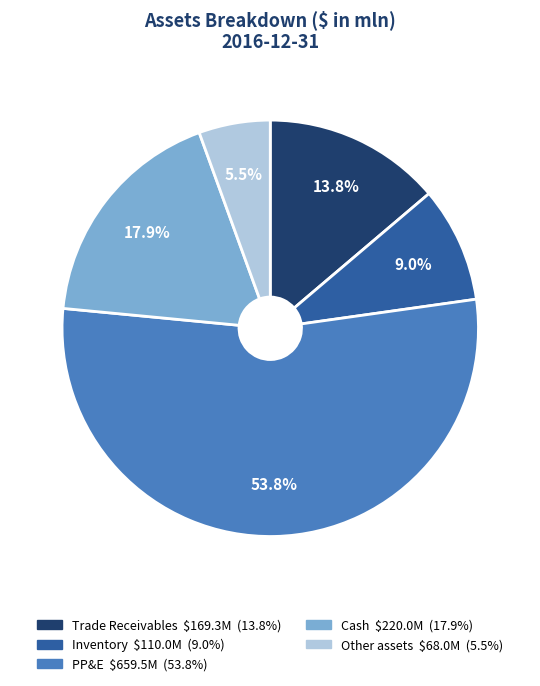

Is it true that Other assets is 18% of the pie?

False